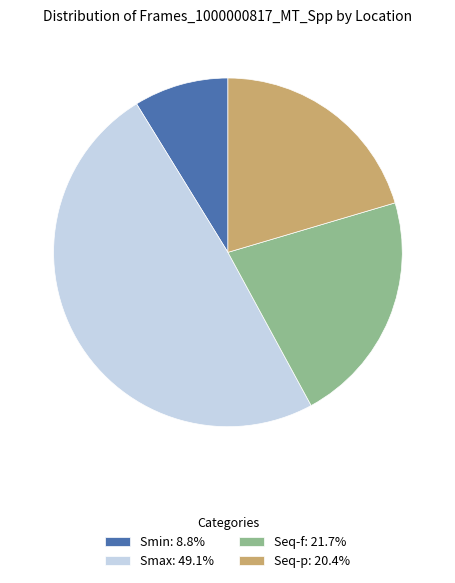

Do Seq-f: 21.7% and Smax: 49.1% together represent more than half of the pie?

Yes